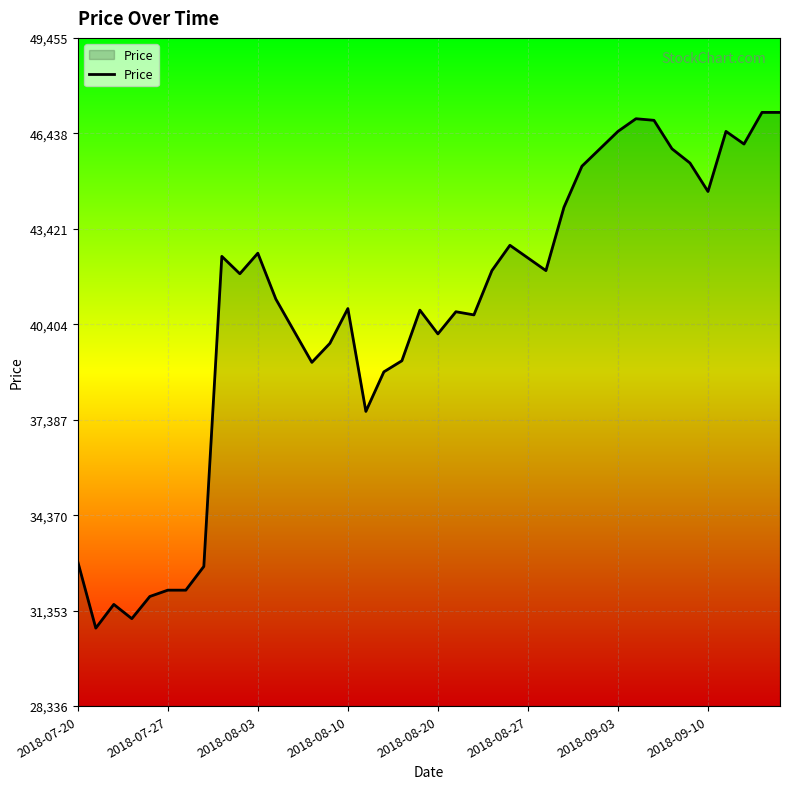

What is the maximum value shown in the chart?

47100